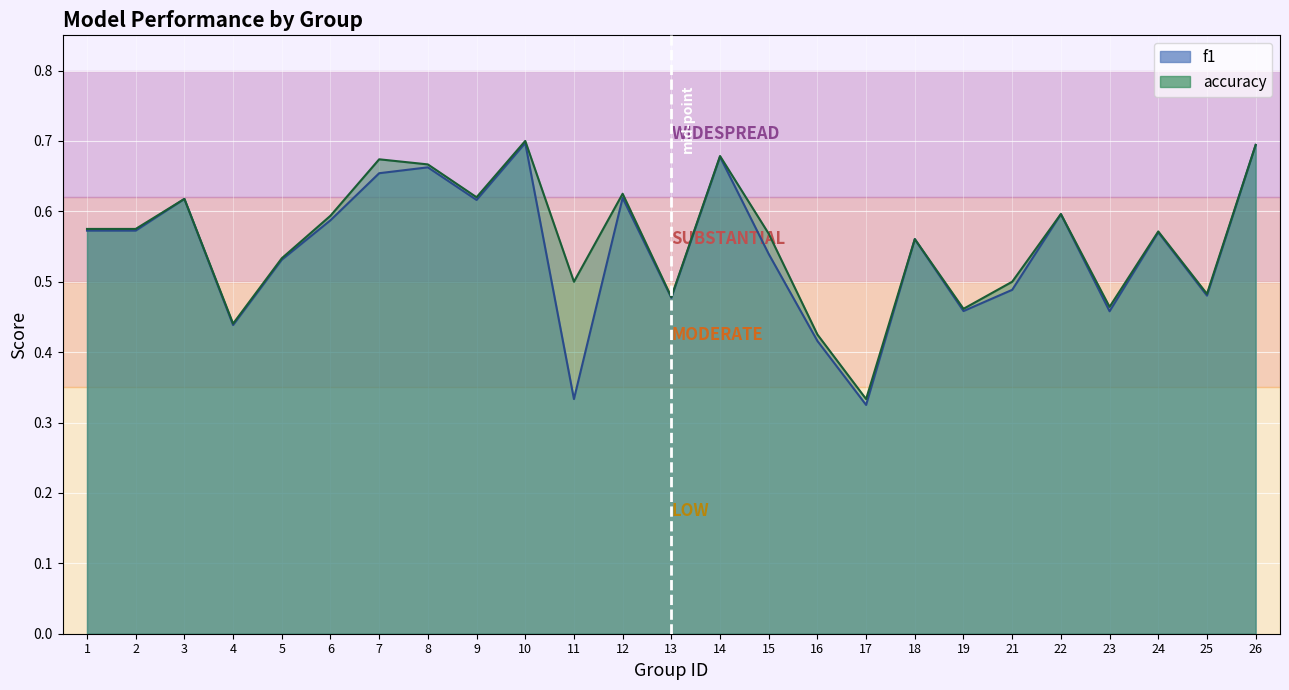

Where is the first local minimum for accuracy?

4